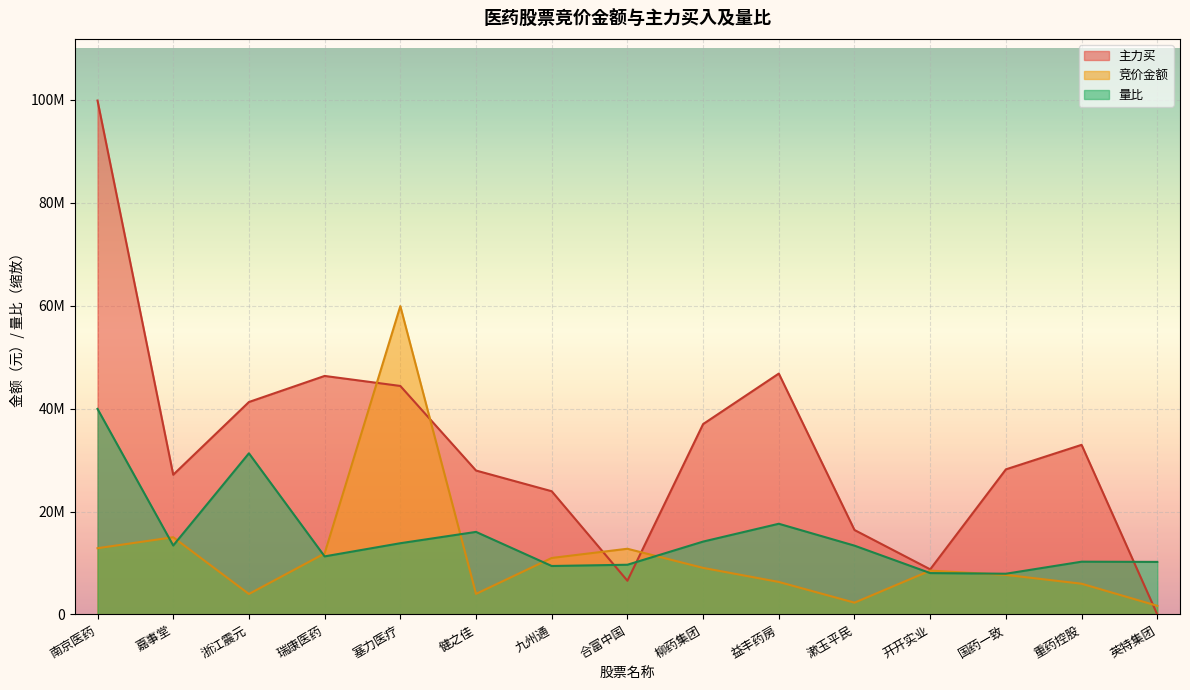

How many data points in 竞价金额 are less than 8520434?

7